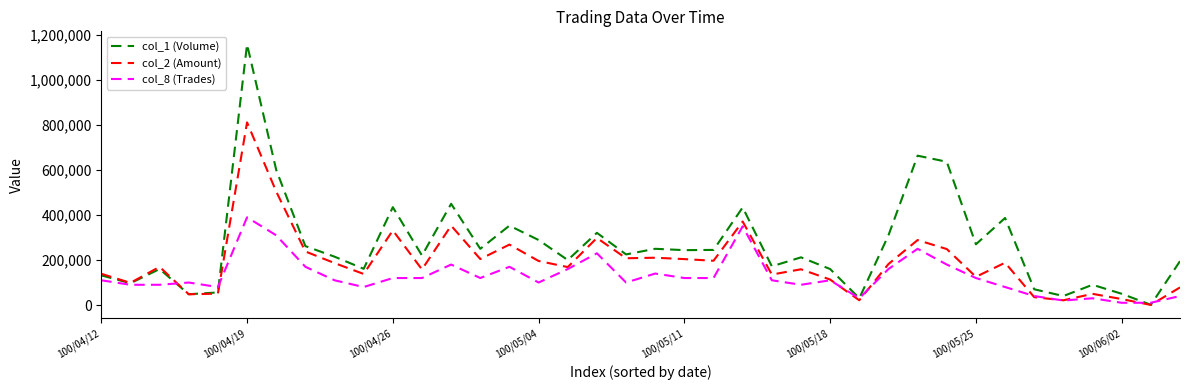

Which series has the widest spread of values?

col_1 (Volume)